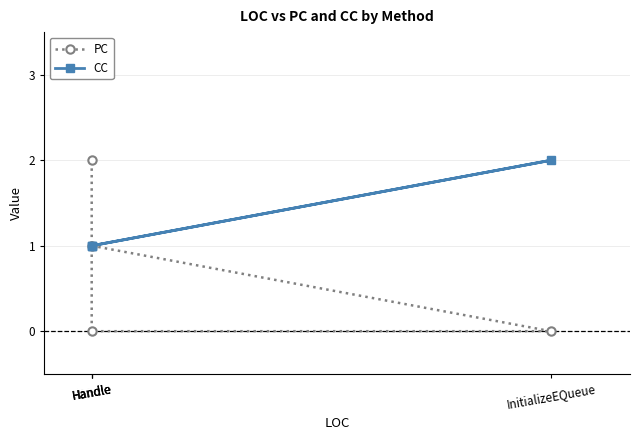

Rank the series by their average value, from lowest to highest.

PC, CC